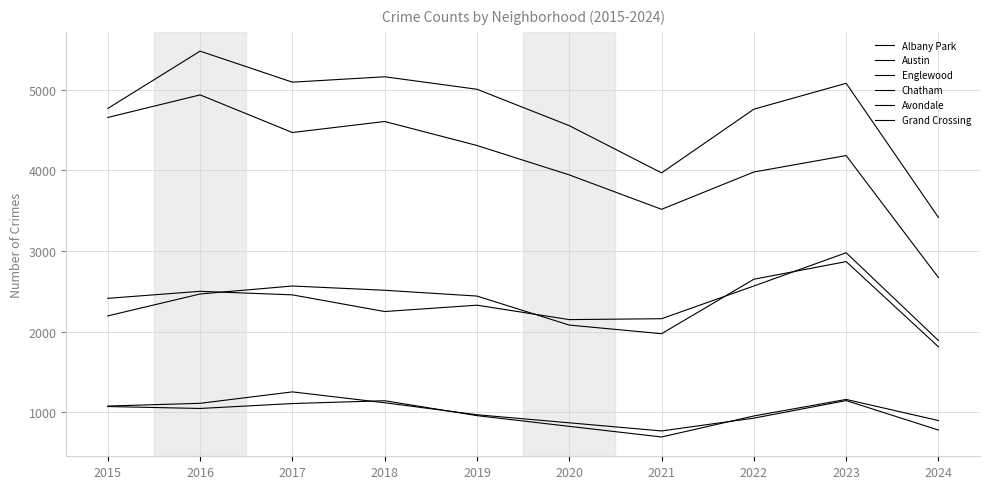

What is the sum of the Avondale values at 2015 and 2021?

1762